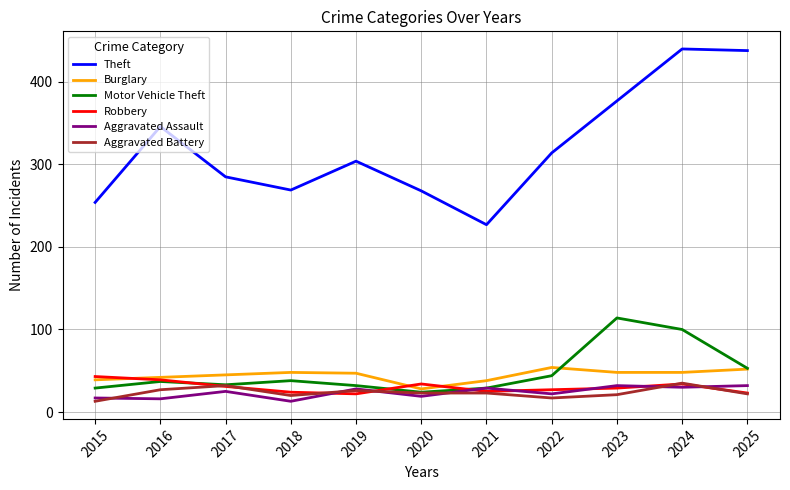

What is the minimum value for Aggravated Assault?

13